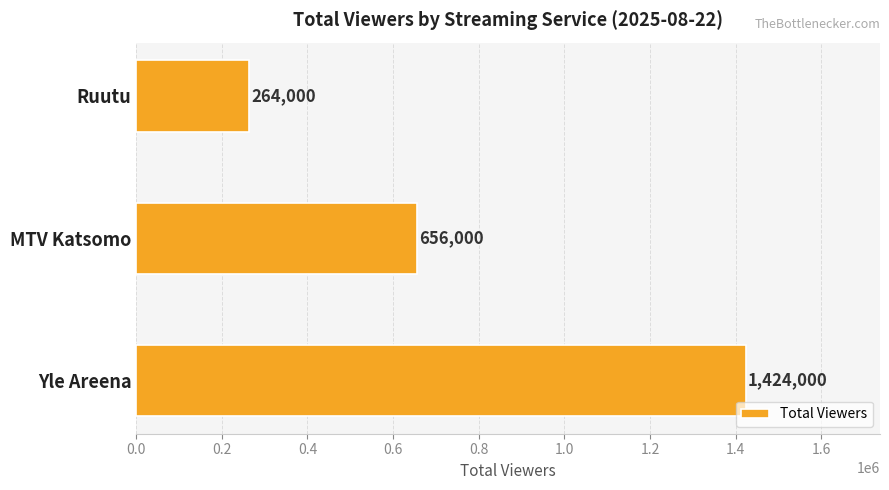

Rank the categories by value from highest to lowest.

Yle Areena, MTV Katsomo, Ruutu